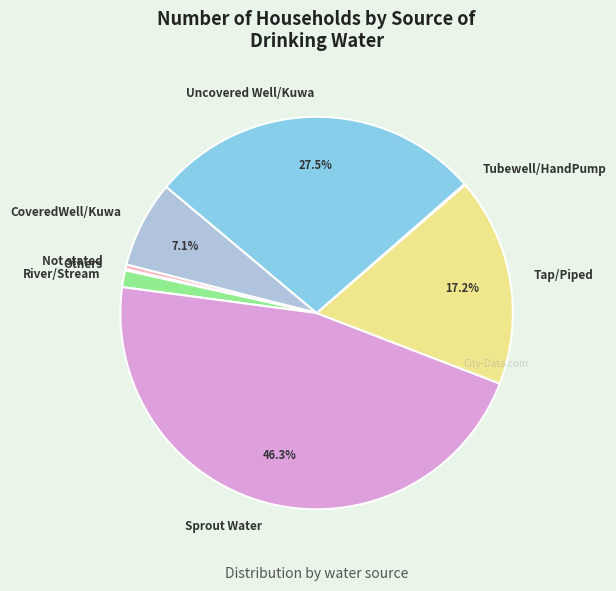

Does Not stated represent more than half of the total?

No